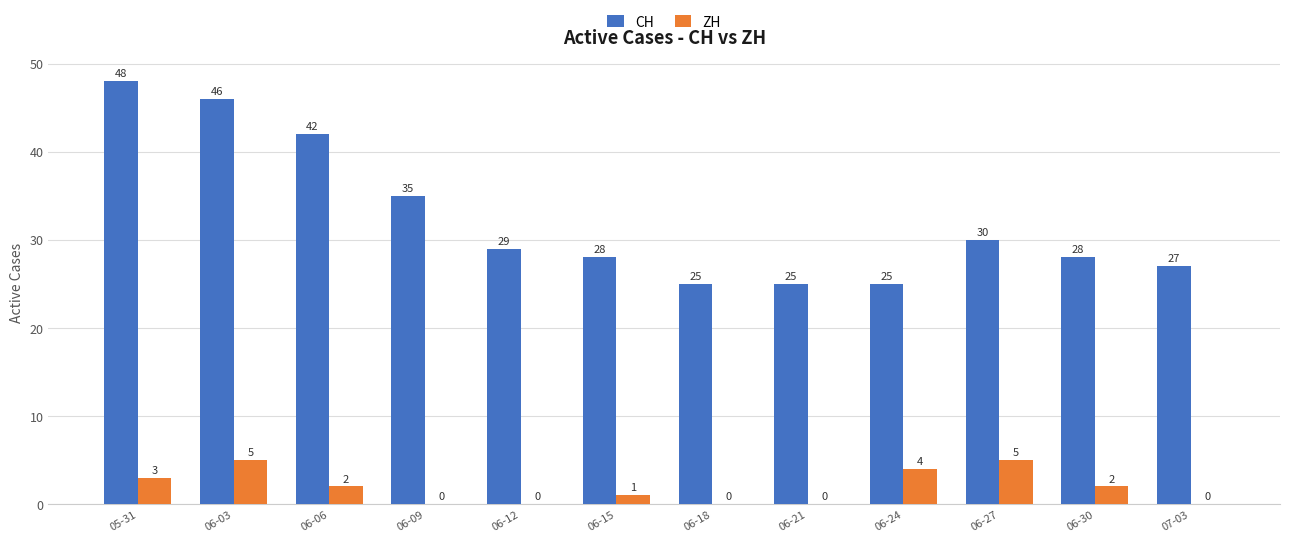

Count the number of categories in the chart.

12